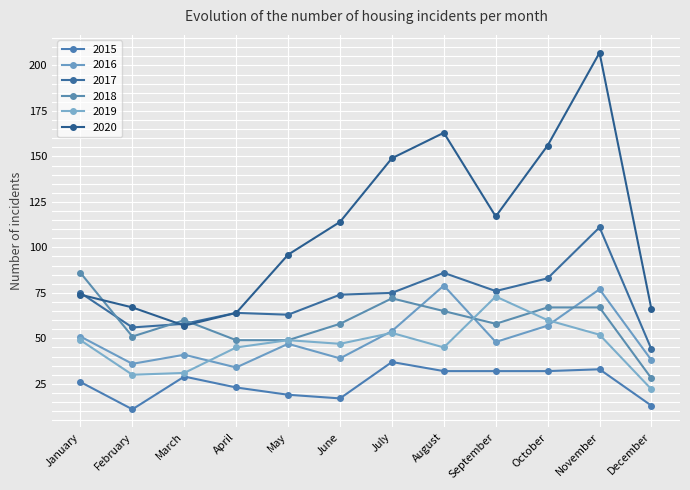

Reading left to right, list all the values displayed in this chart.

2015: January=26	February=11	March=29	April=23	May=19	June=17	July=37	August=32	September=32	October=32	November=33	December=13
2016: January=51	February=36	March=41	April=34	May=47	June=39	July=54	August=79	September=48	October=57	November=77	December=38
2017: January=75	February=56	March=58	April=64	May=63	June=74	July=75	August=86	September=76	October=83	November=111	December=44
2018: January=86	February=51	March=60	April=49	May=49	June=58	July=72	August=65	September=58	October=67	November=67	December=28
2019: January=49	February=30	March=31	April=45	May=49	June=47	July=53	August=45	September=73	October=60	November=52	December=22
2020: January=74	February=67	March=57	April=64	May=96	June=114	July=149	August=163	September=117	October=156	November=207	December=66